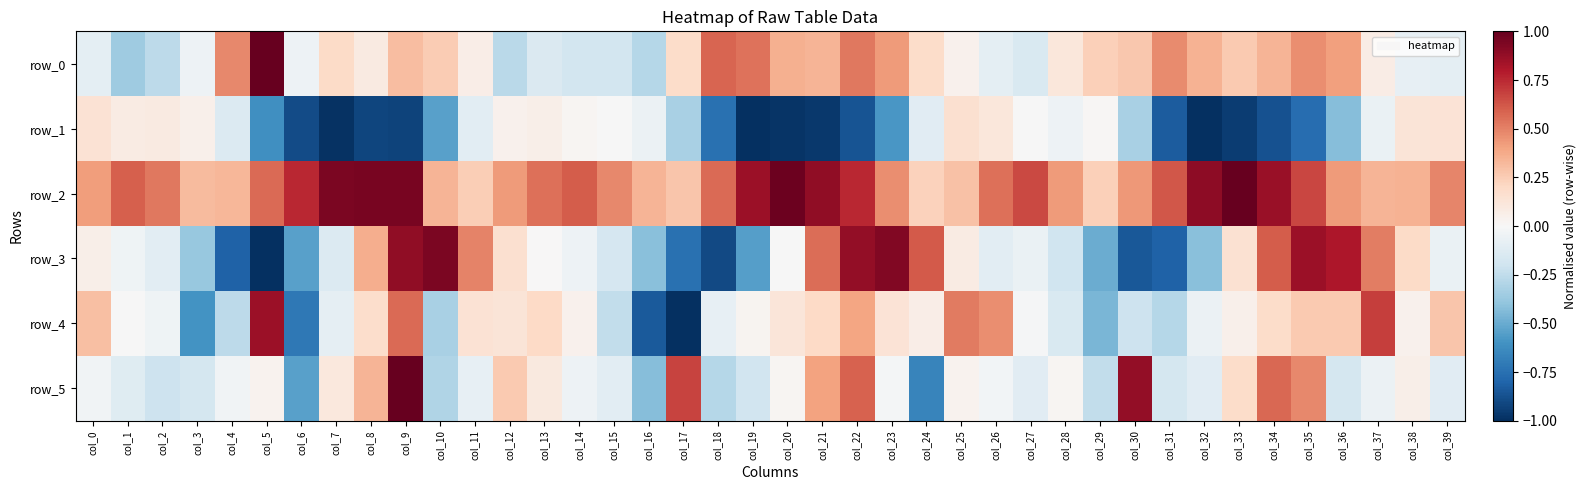

Between col_12 and col_27, which series saw the biggest shift?

row_5